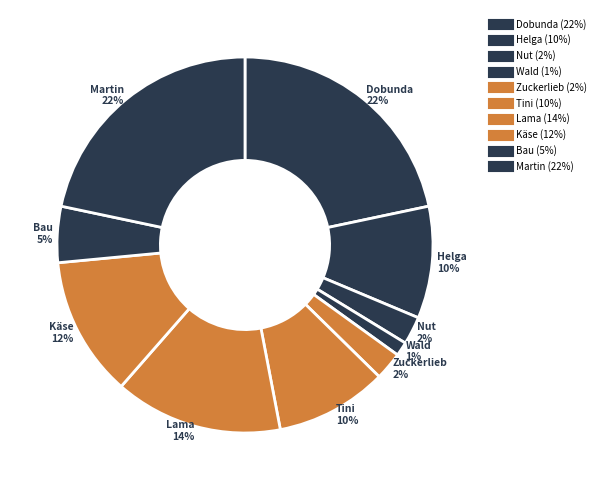

Is it true that Lama is 14% of the pie?

True